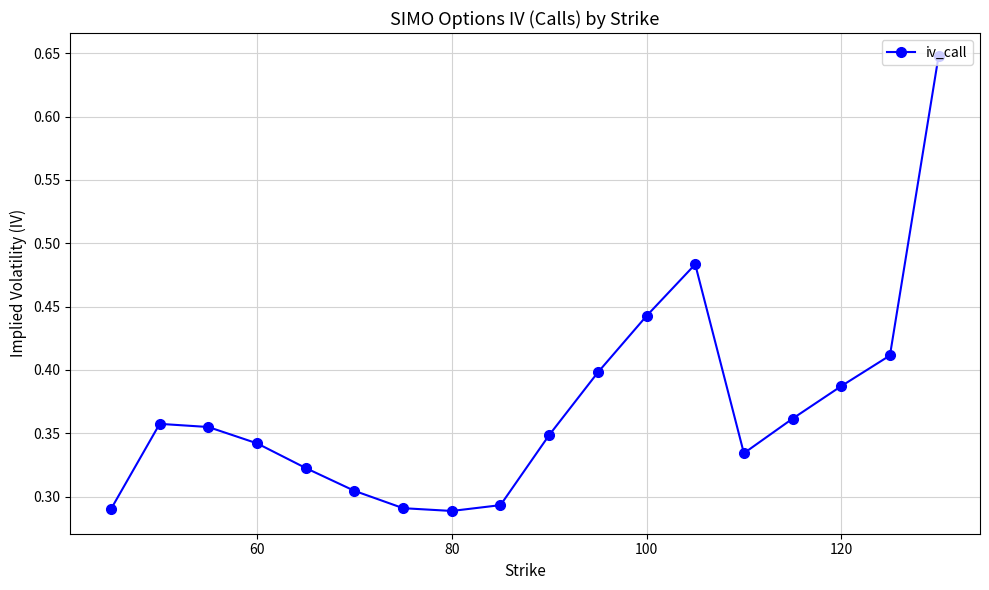

What is the sum of all values?

6.7